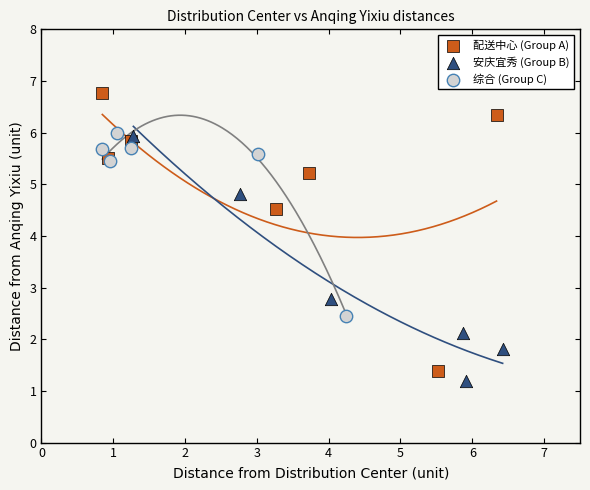

Which series reaches the maximum Y coordinate?

配送中心 (Group A)